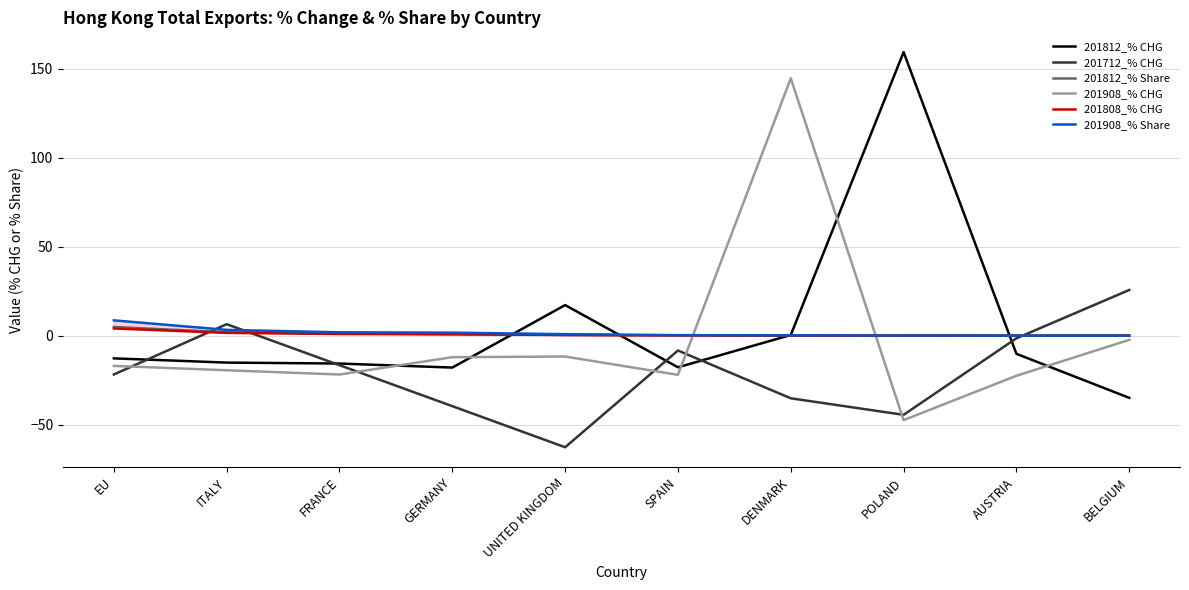

Which series has the largest total across all categories?

201812_% CHG